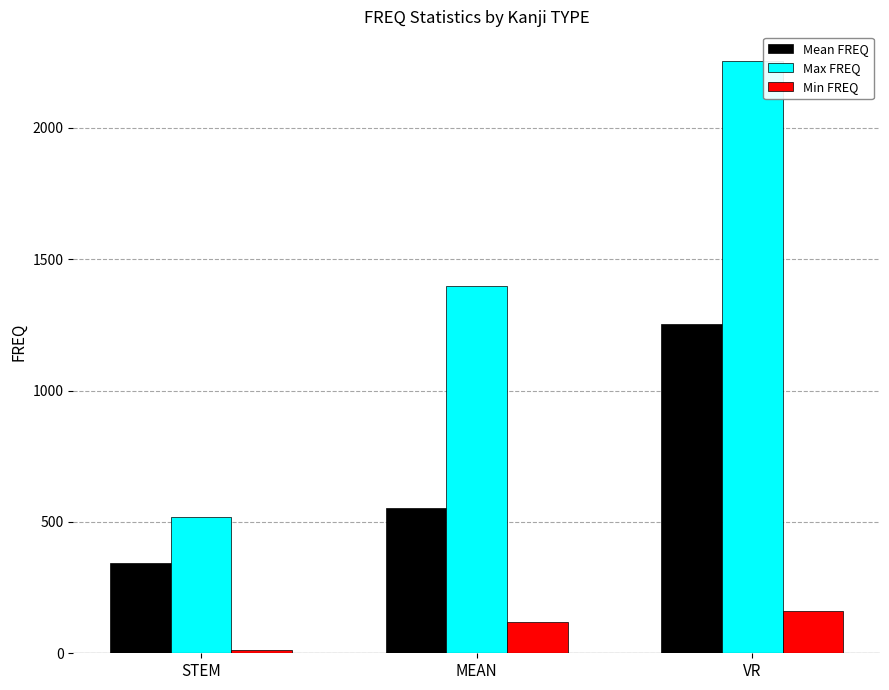

Which series has the widest spread of values?

Max FREQ